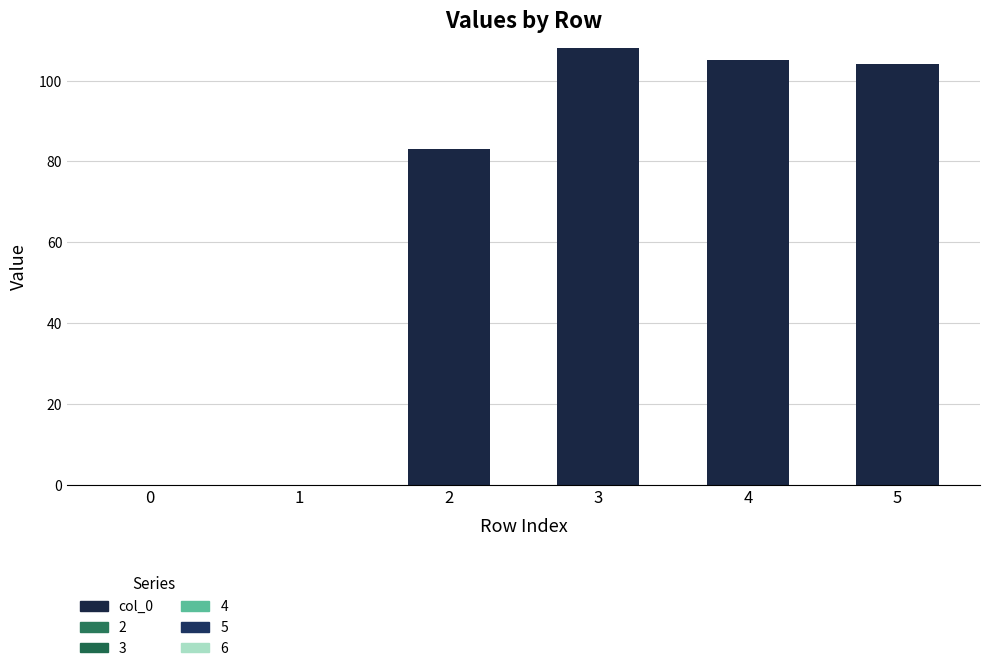

Count the number of data series in this chart.

1